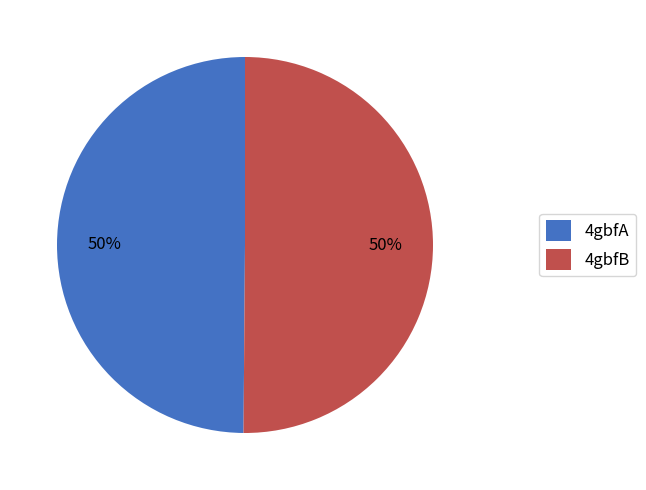

How many segments does this pie chart have?

2